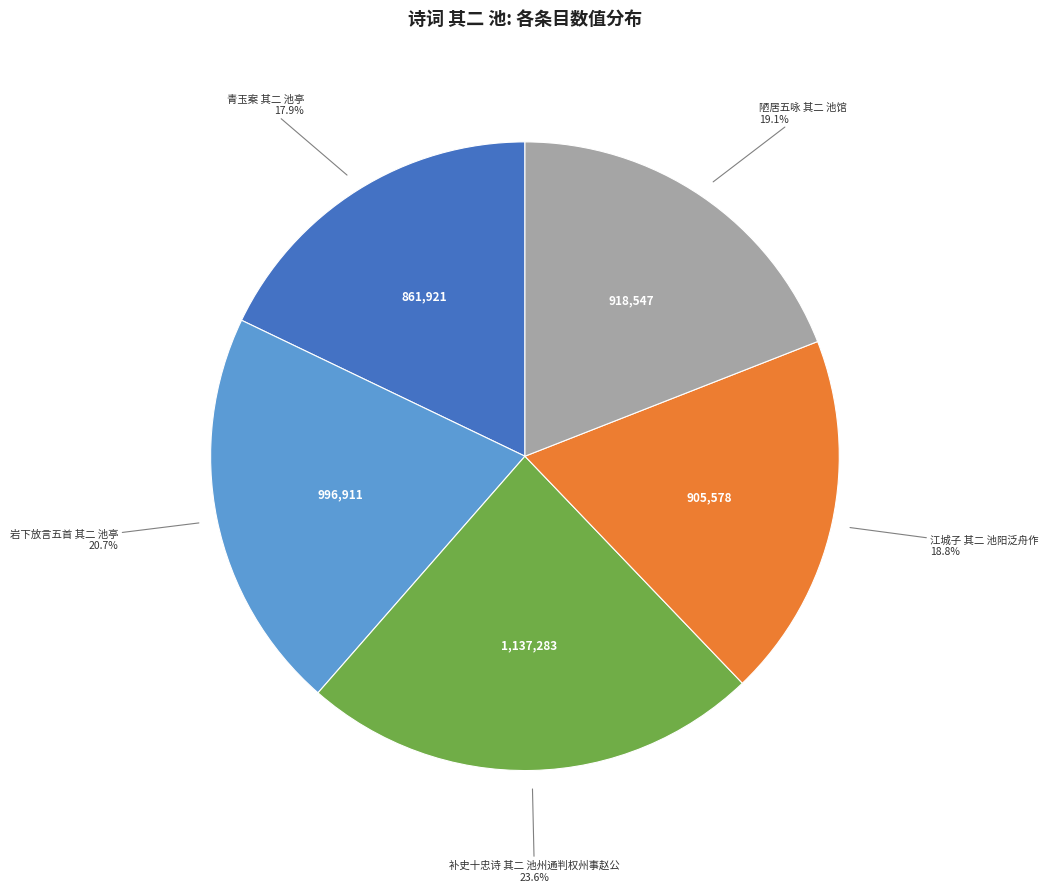

Which has a higher value, 江城子 其二 池阳泛舟作 or 补史十忠诗 其二 池州通判权州事赵公?

补史十忠诗 其二 池州通判权州事赵公